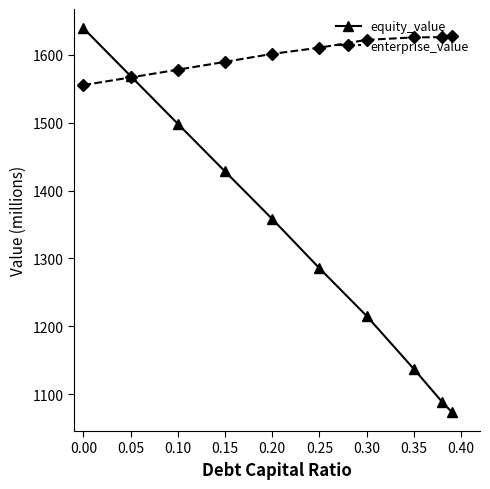

Which series has the widest spread of values?

equity_value